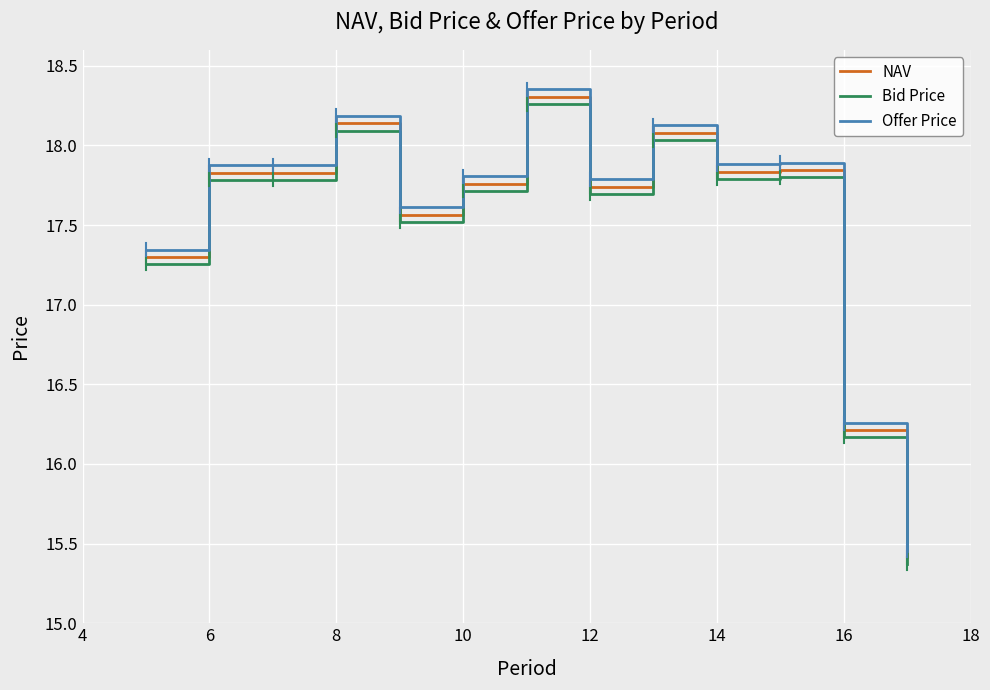

Which series has the largest range (max minus min)?

Offer Price